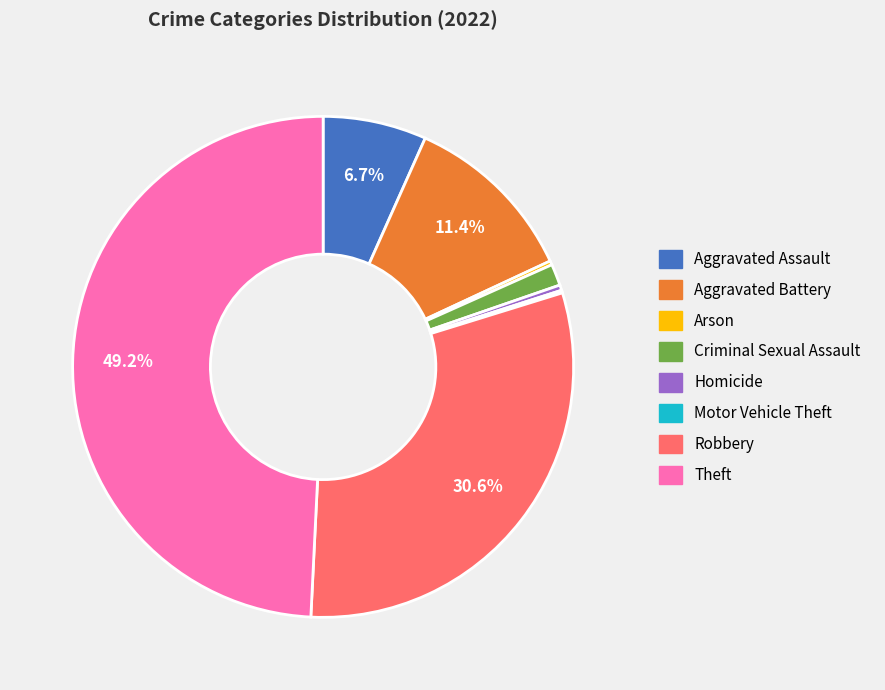

Between Aggravated Assault and Robbery, which is larger?

Robbery